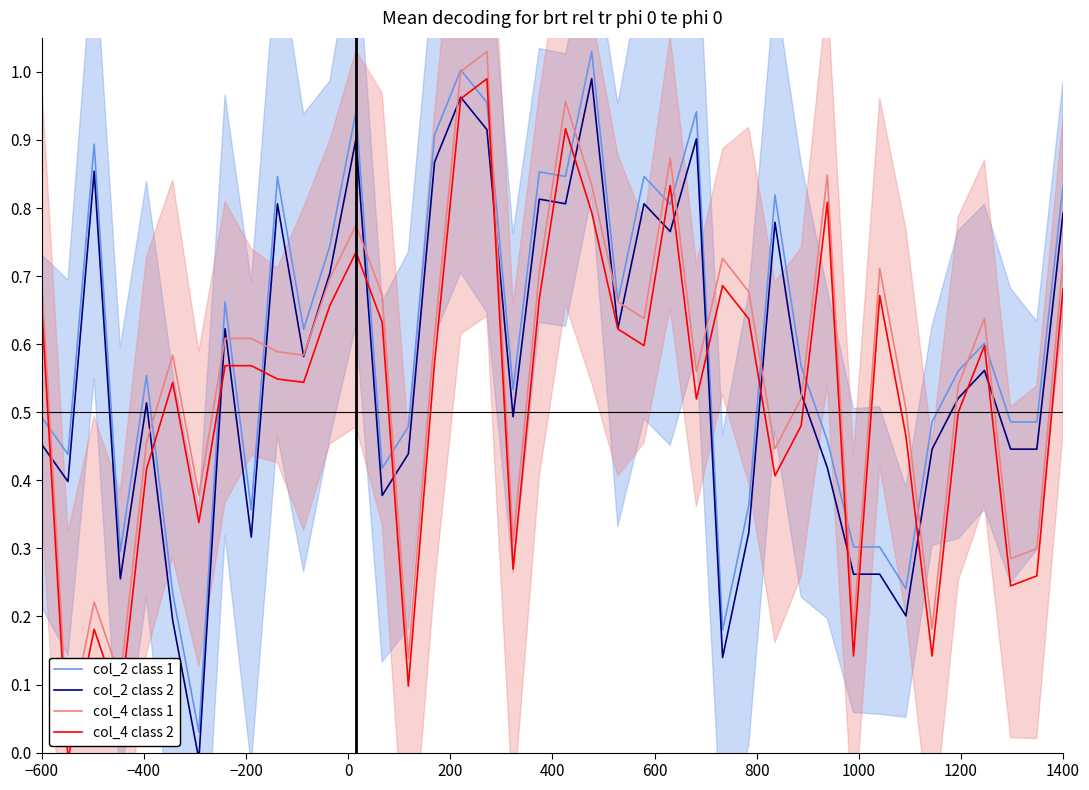

What is the value of the col_4 class 1 point at the 30th from the left?

0.5